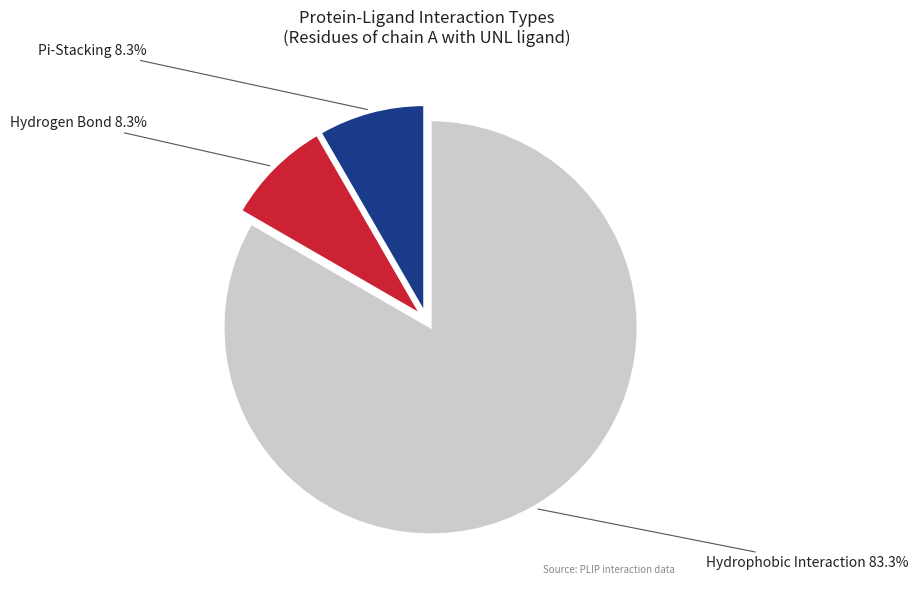

Approximately how many times larger is the value at Pi-Stacking compared to Hydrophobic Interaction?

0.1